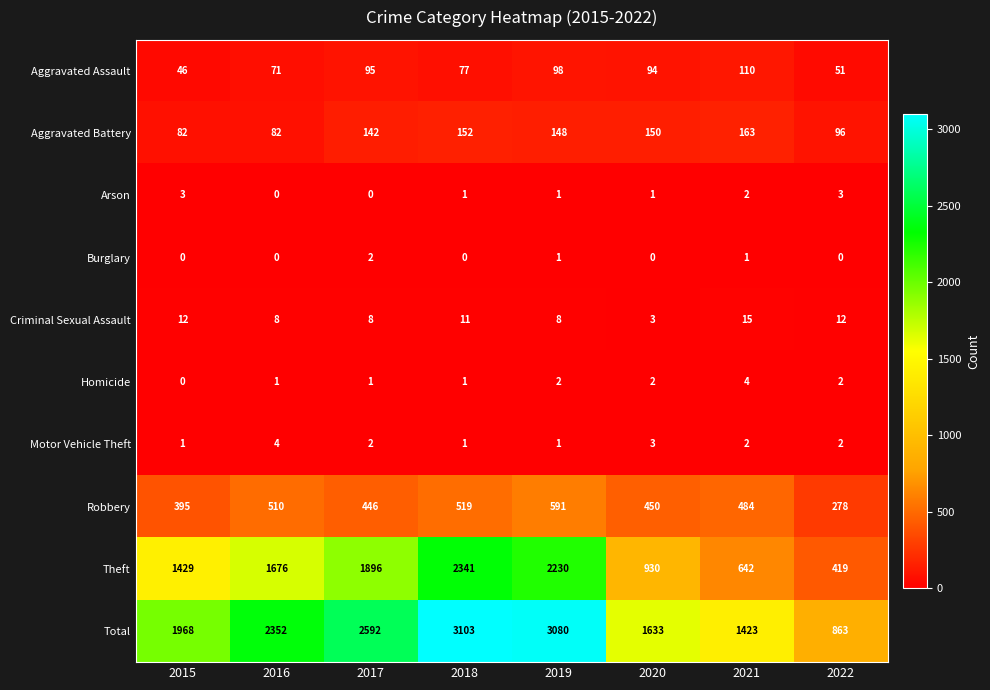

What is the sum of the Motor Vehicle Theft values at 2018 and 2021?

3